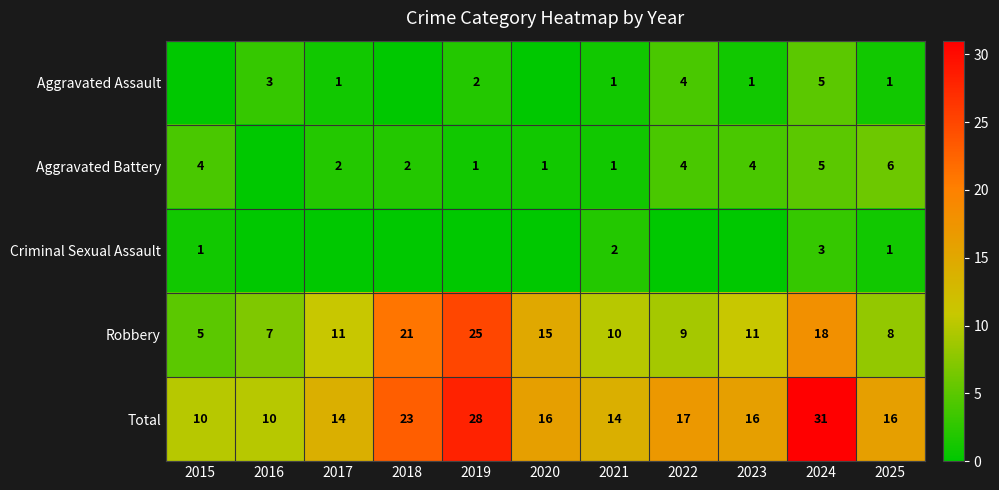

How many data points in Total are less than 16?

4